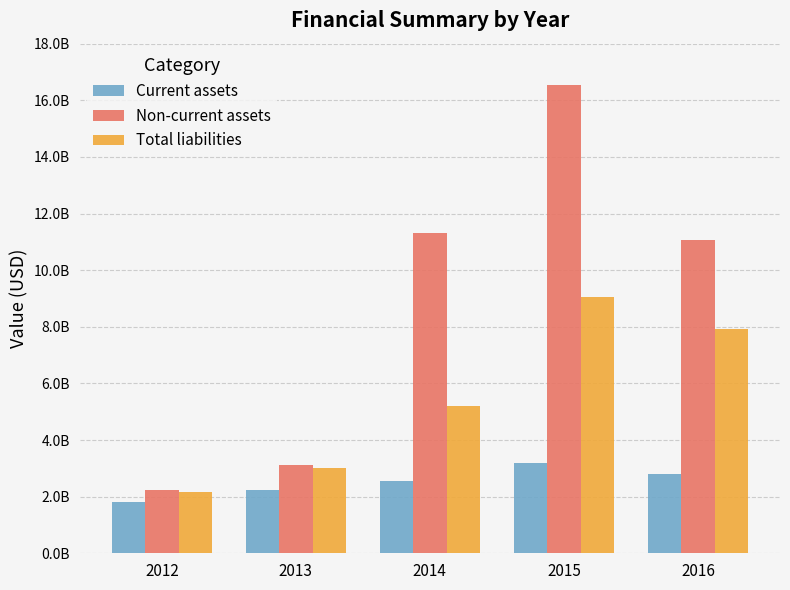

What are all the series names shown in the legend?

Current assets, Non-current assets, Total liabilities